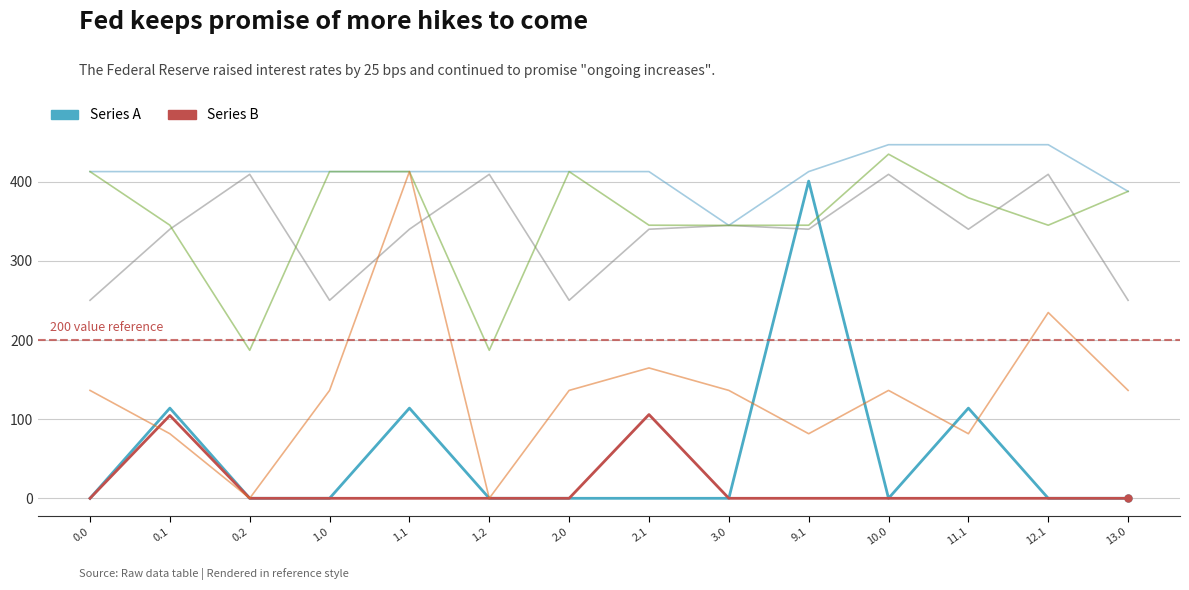

What is the total value across all series at 12.1?

1436.6